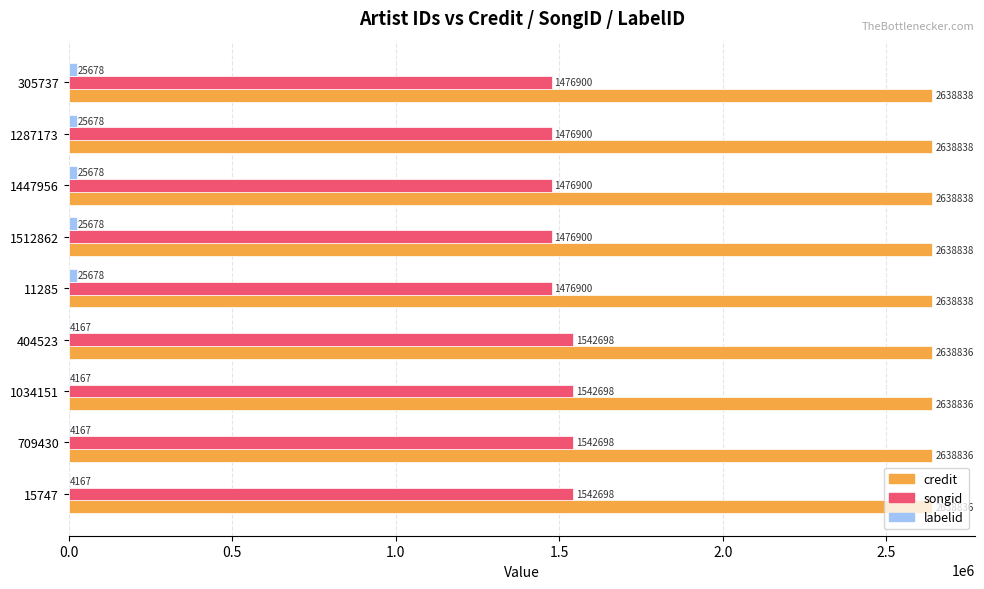

How many credit values are between 2638836 and 2638838?

9